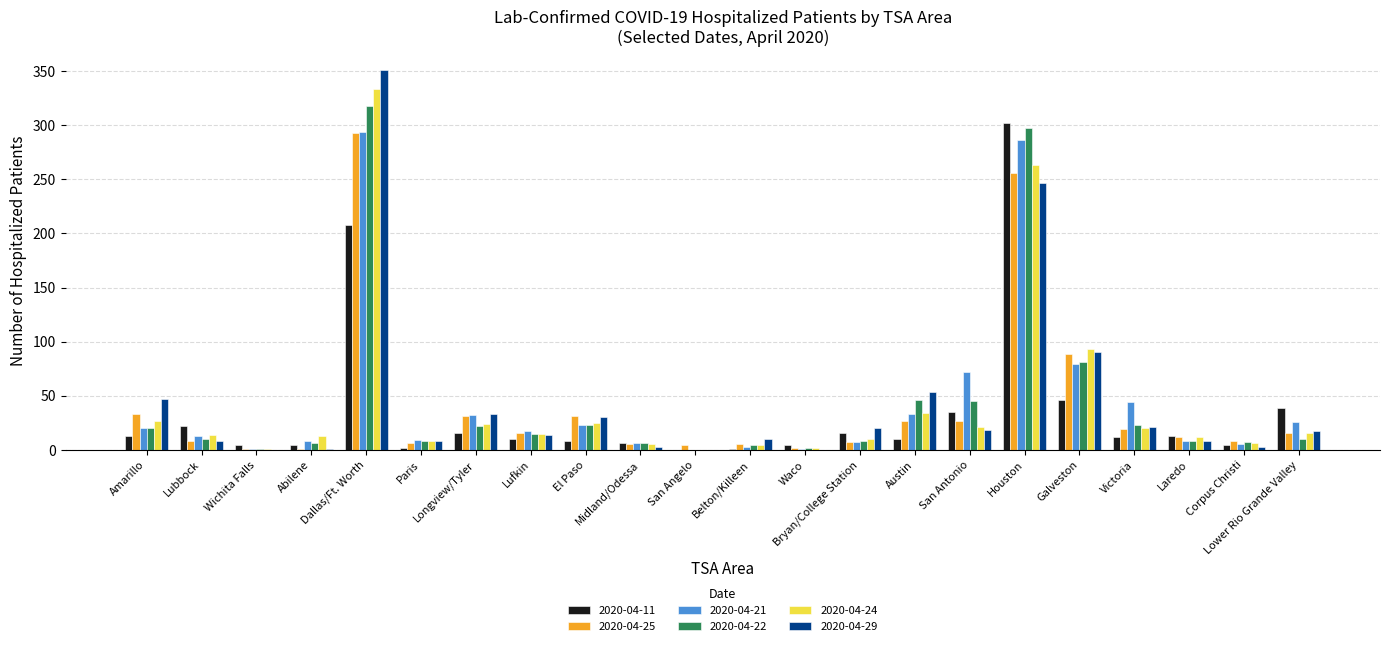

What is the highest value of the 2020-04-25 series?

293